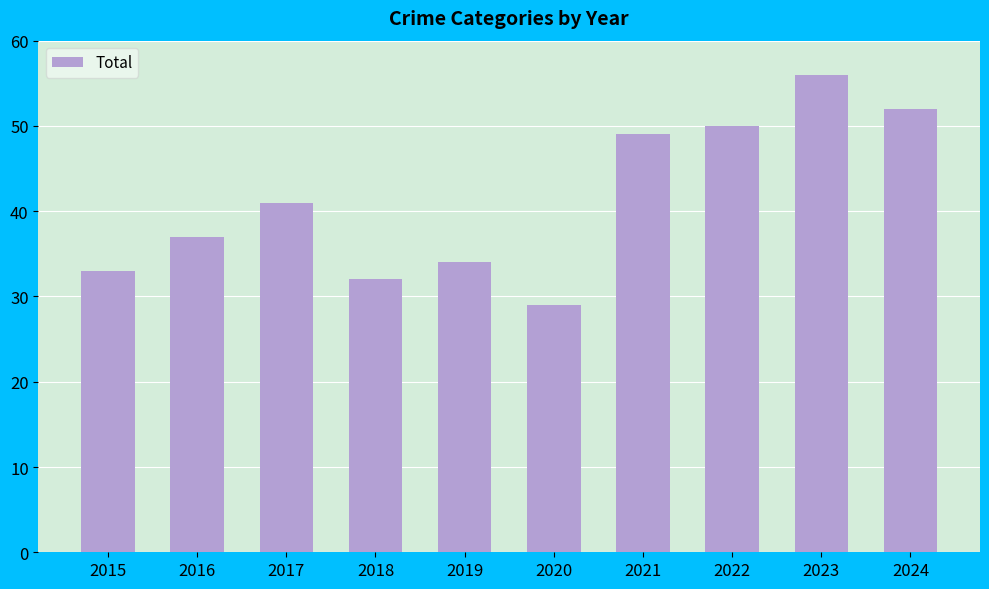

What is the average value?

41